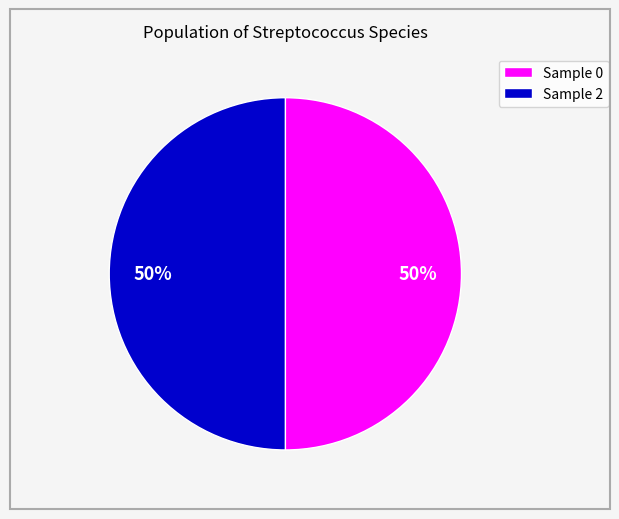

What is the ratio of the value at Sample 0 to the value at Sample 2?

1.0